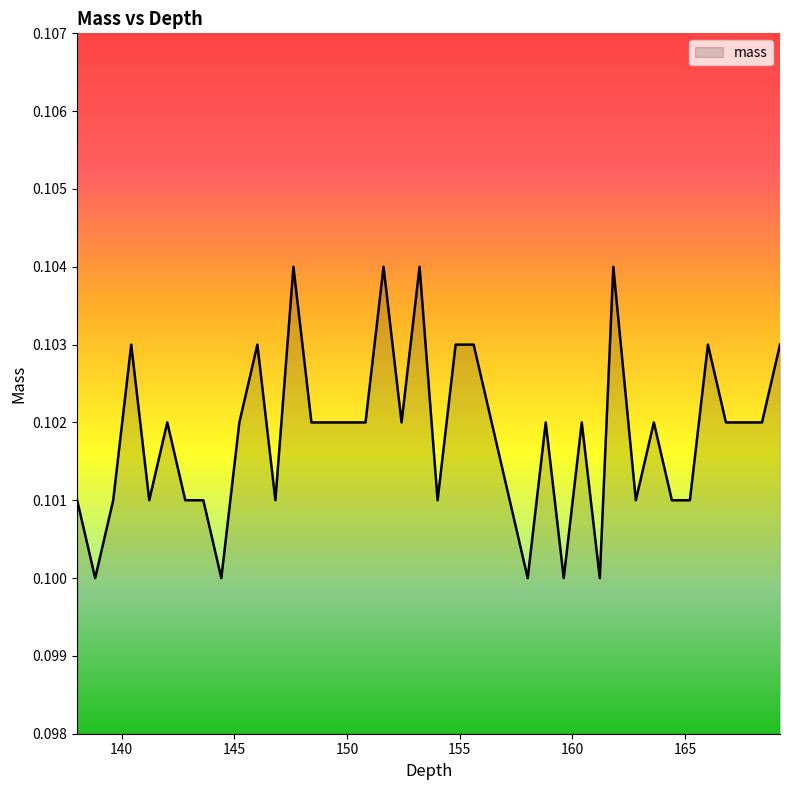

At which category does the chart reach its peak across all series?

147.62